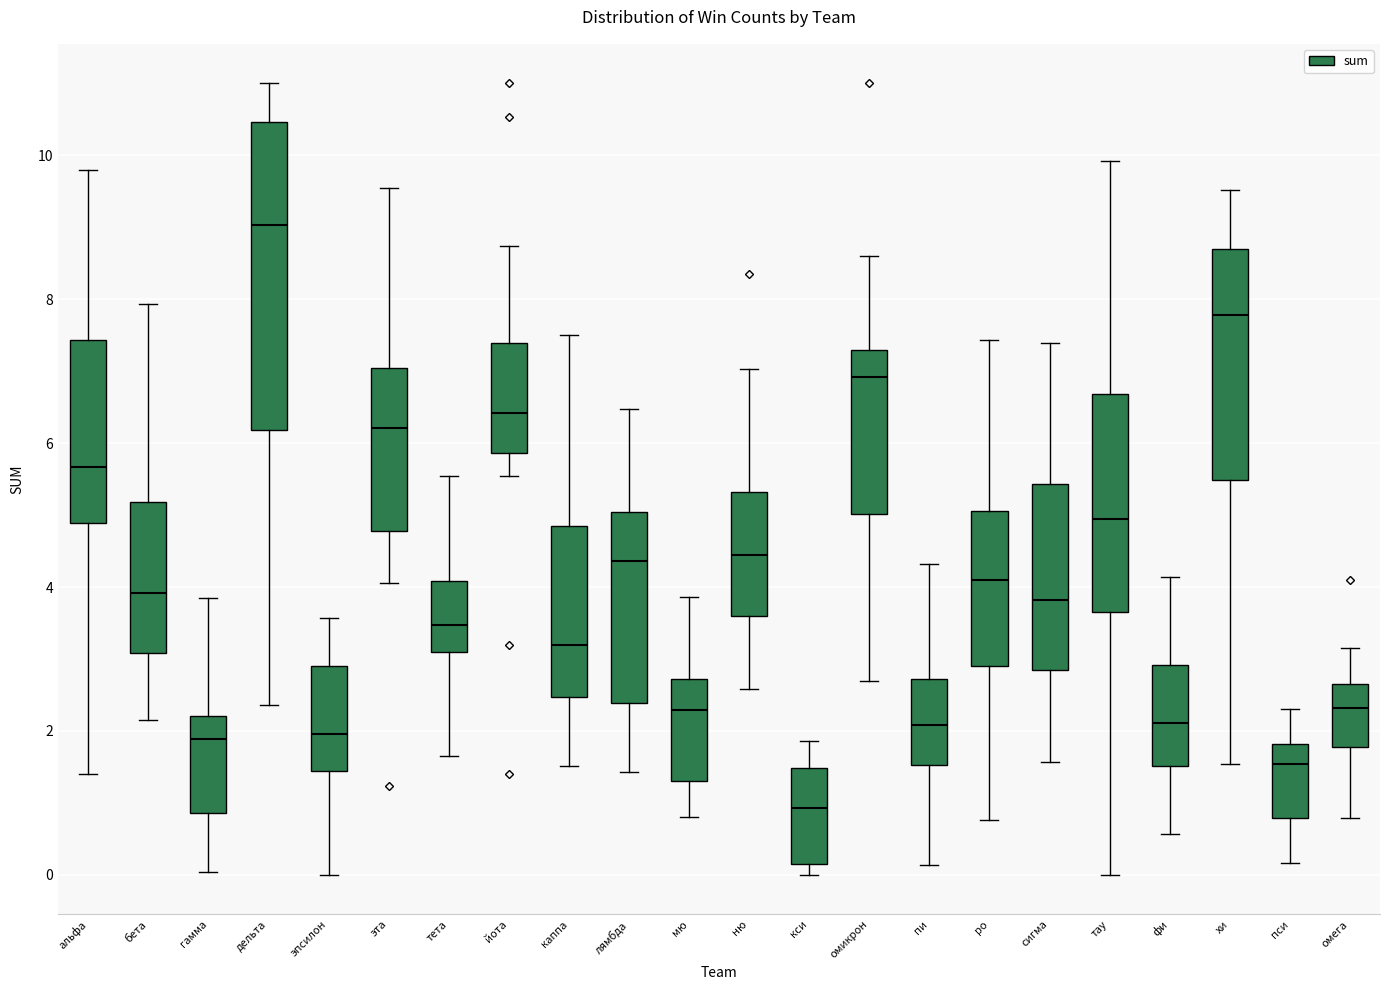

Which box has the lowest median line?

кси